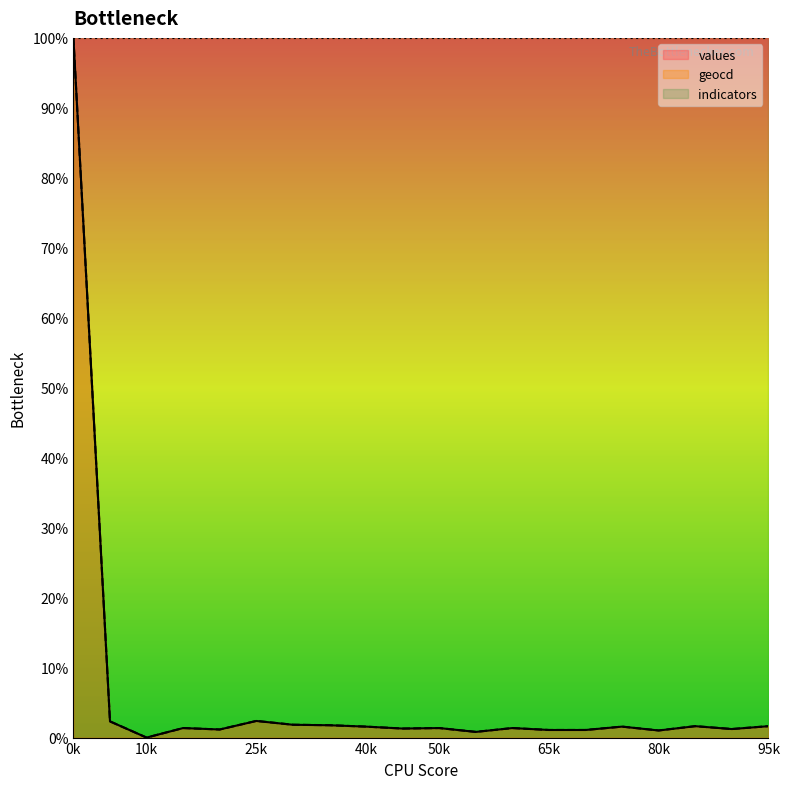

Where is the first local minimum for values?

10k